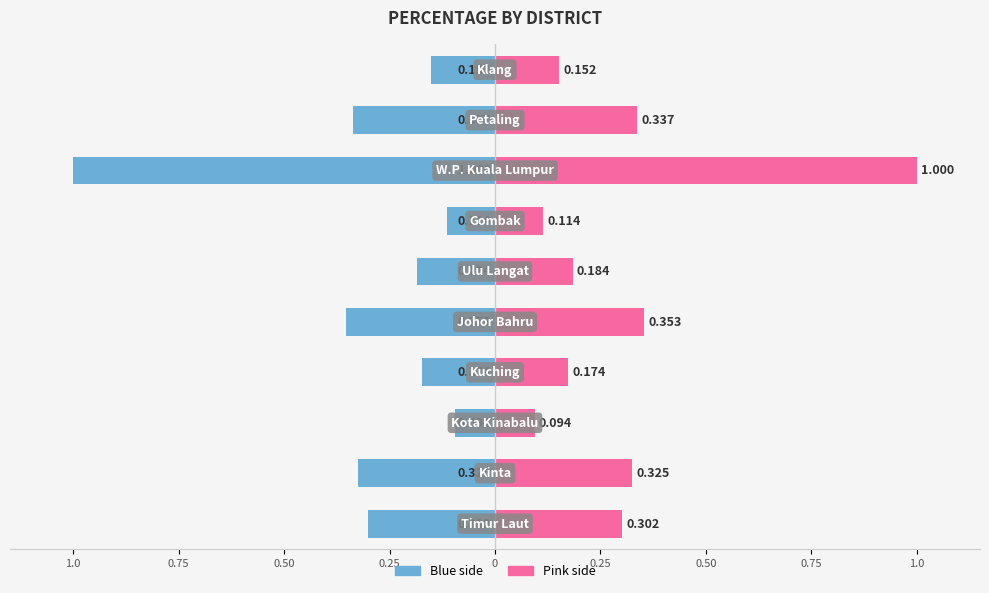

Count the number of categories in the chart.

10